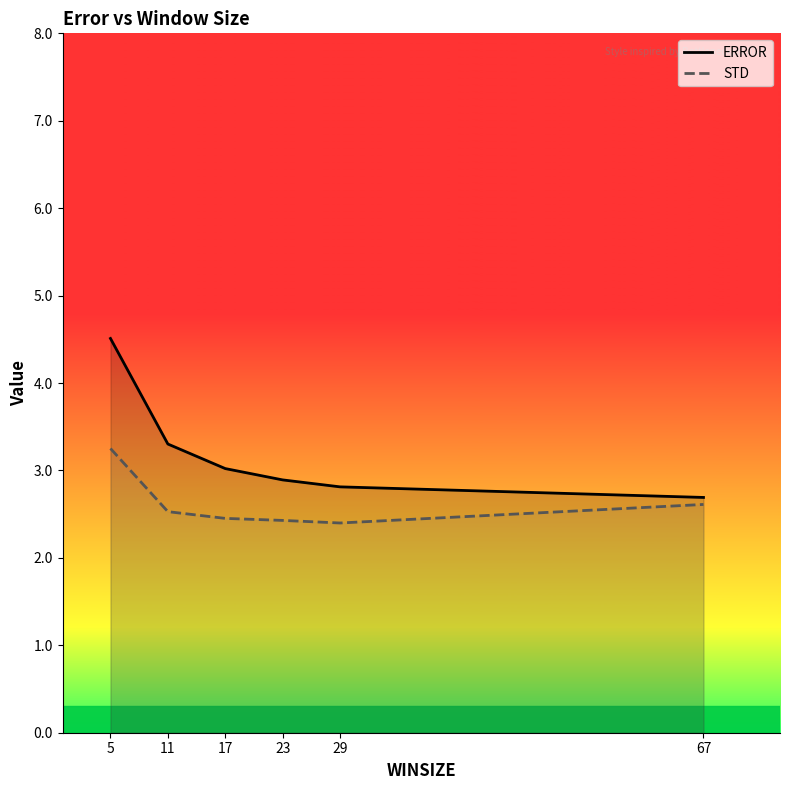

Which series has the widest spread of values?

ERROR